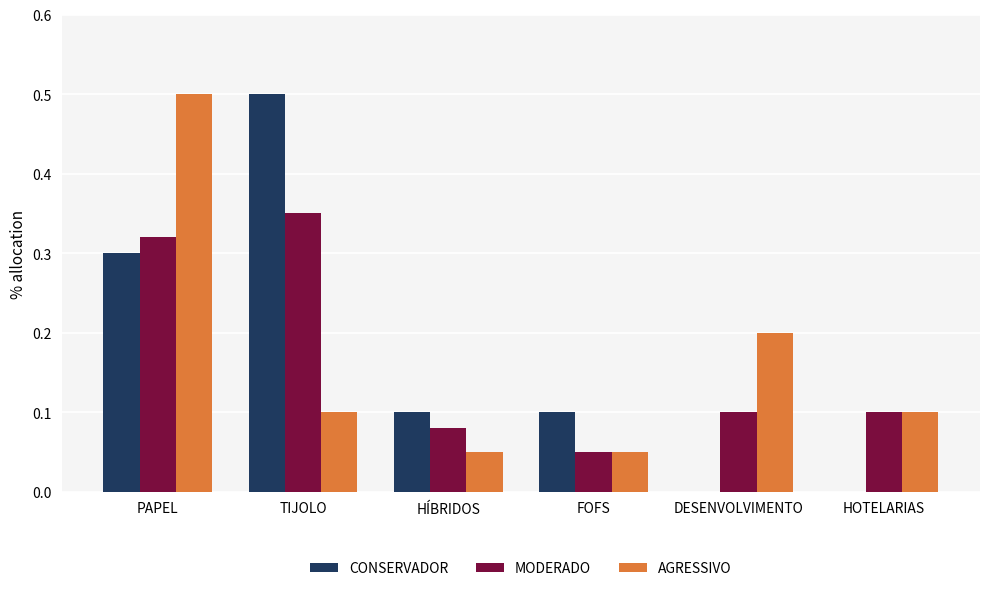

What is the sum of all AGRESSIVO values?

1.0